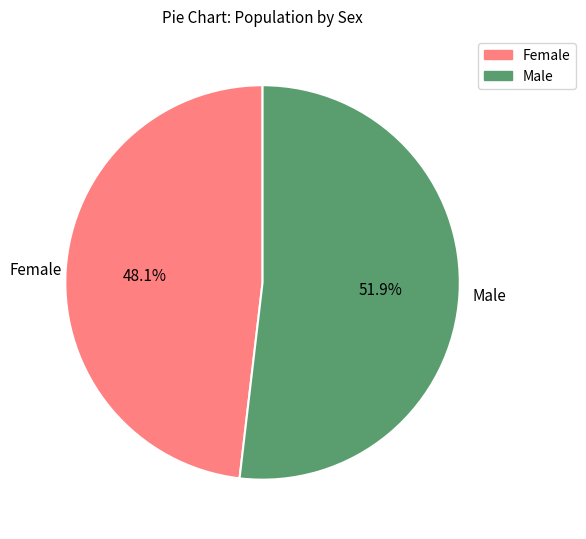

Count the number of slices in the pie.

2